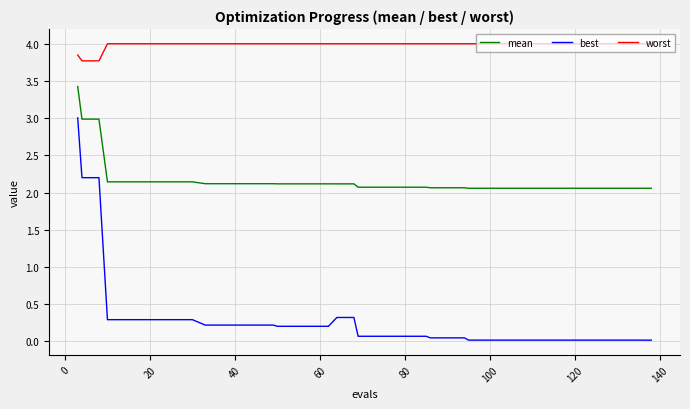

What is the lowest value of the mean series?

2.1